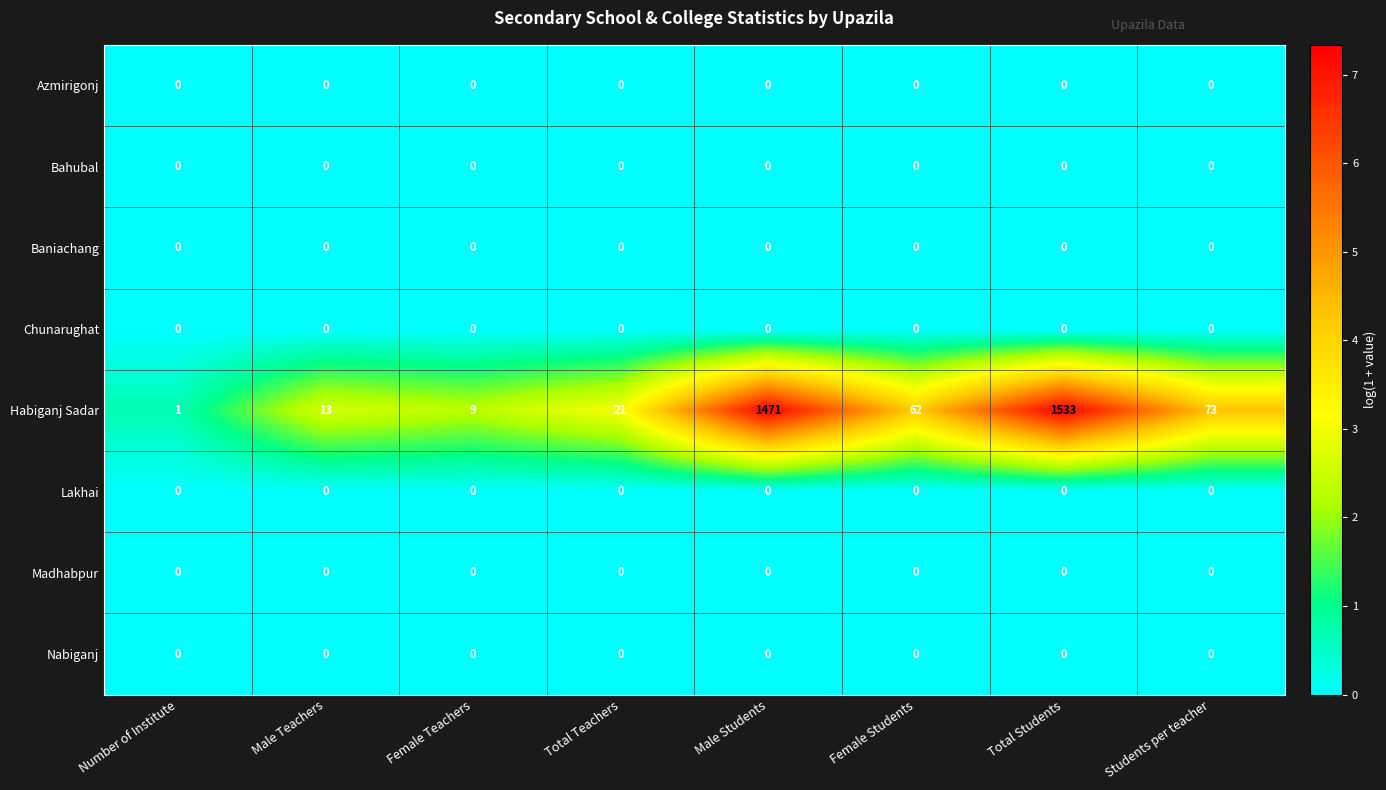

What is the sum of all Habiganj Sadar values?

3183